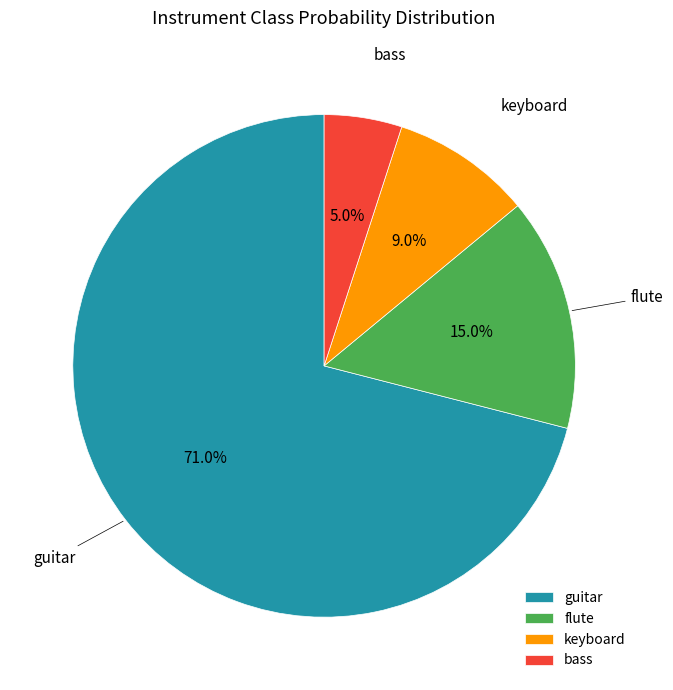

To the nearest percent, what is the difference between the largest and smallest slice percentages?

66%